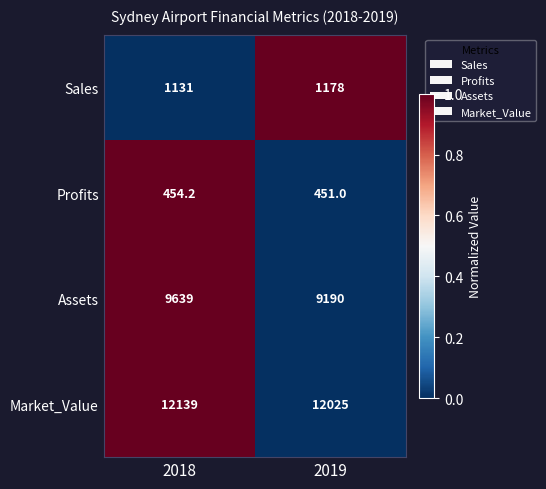

Rank the series at 2019 from lowest to highest value.

Profits, Sales, Assets, Market_Value